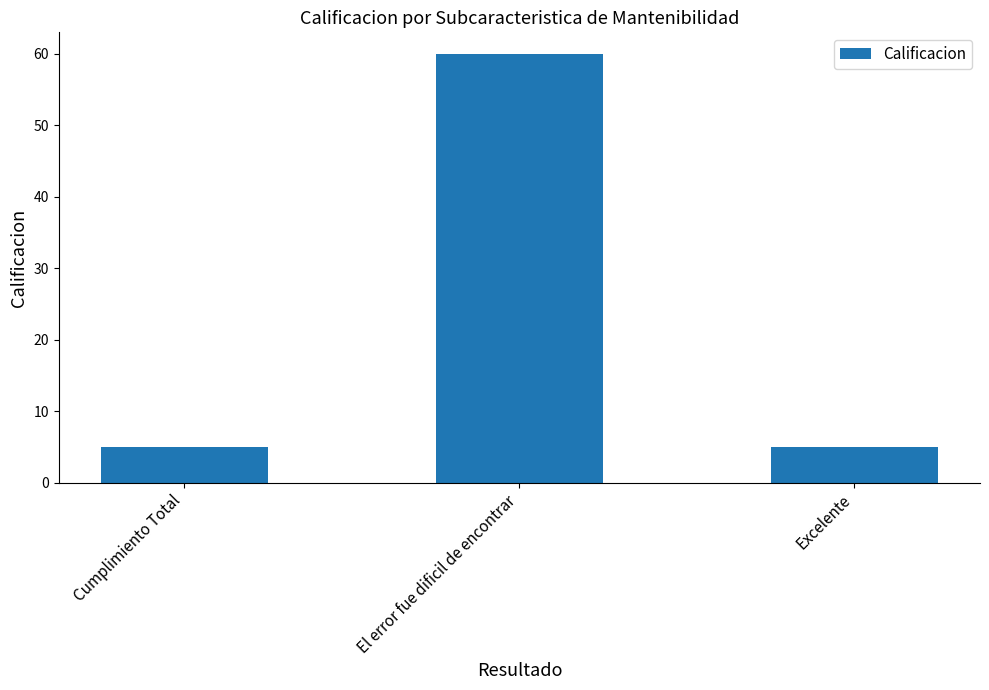

Reading right to left, list all the values displayed in this chart.

Excelente=5	El error fue dificil de encontrar=60	Cumplimiento Total=5